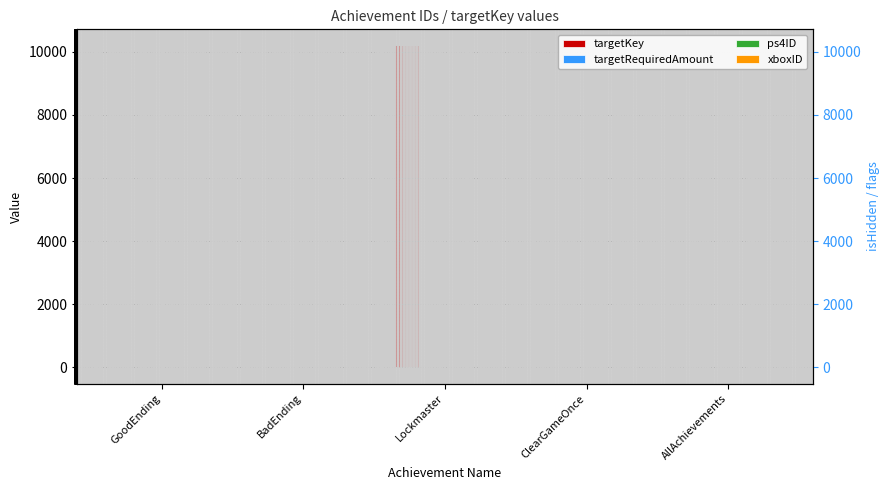

At how many categories does at least one series exceed 51?

1